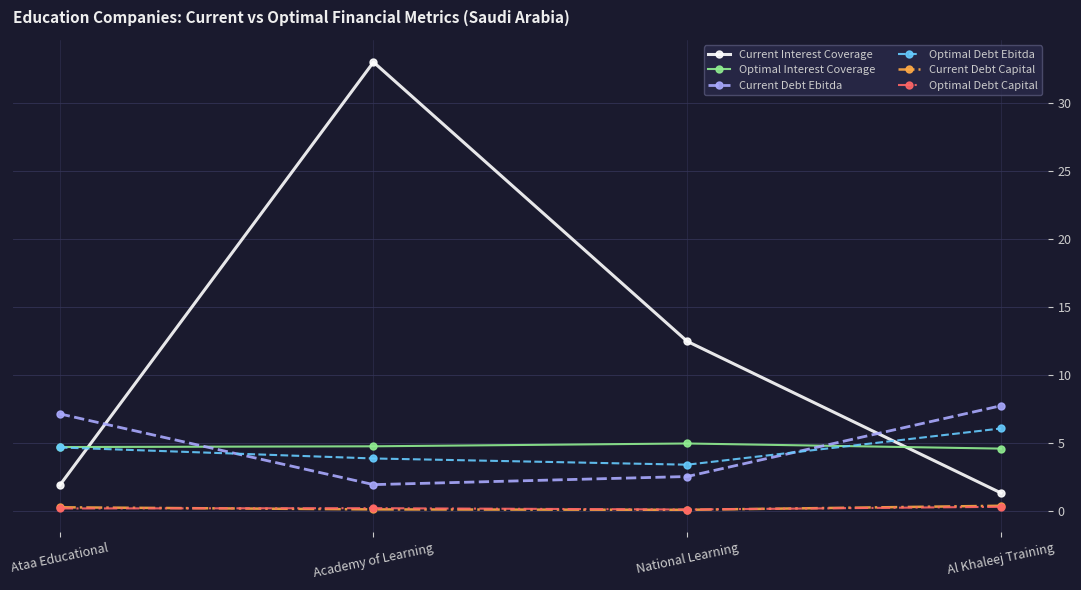

At which category does Optimal Debt Ebitda reach its first local valley?

National Learning